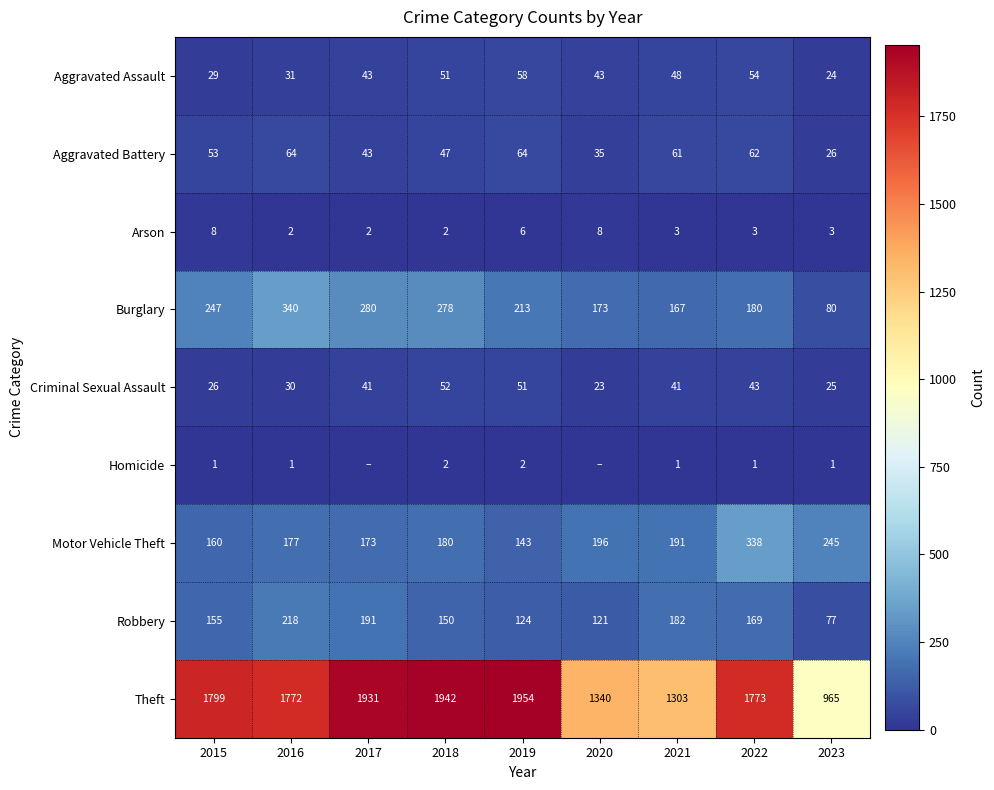

True or false: Arson has a value of 2 at 2015.

False